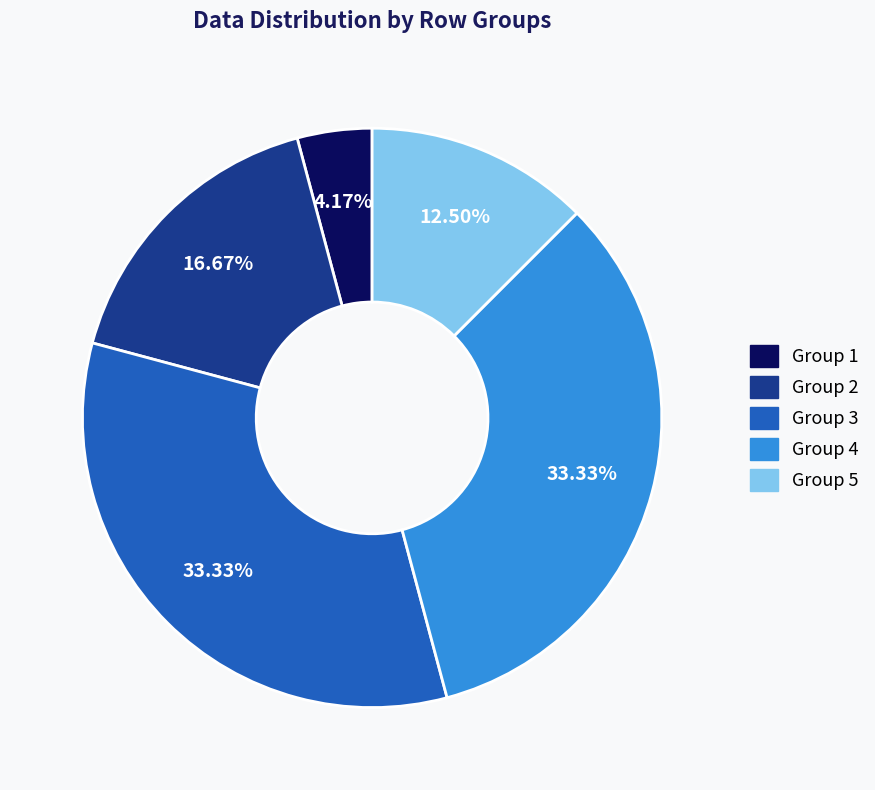

Is there a majority slice in this chart?

No